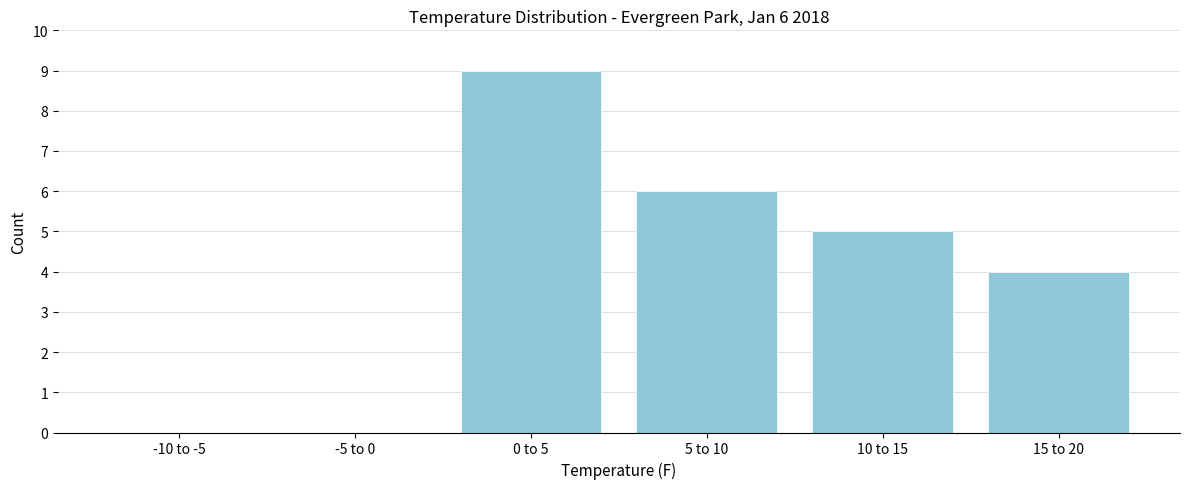

Reading right to left, transcribe all the data shown in this chart.

15 to 20=4	10 to 15=5	5 to 10=6	0 to 5=9	-5 to 0=0	-10 to -5=0